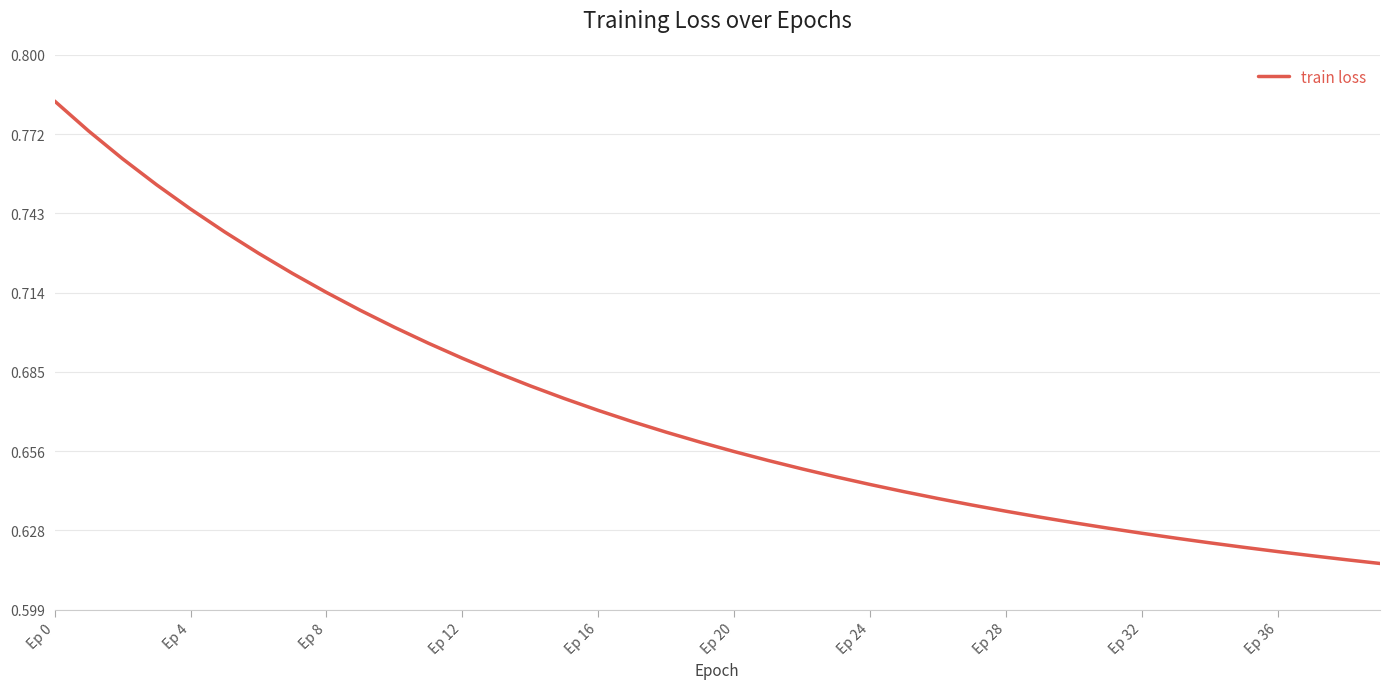

What is the difference between the second highest and minimum values?

0.2